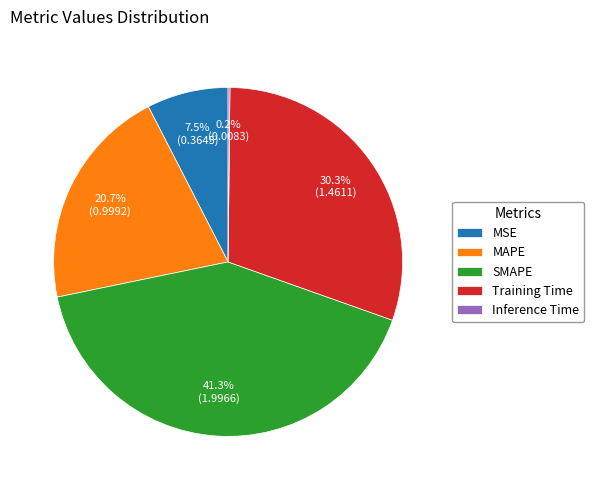

To the nearest percent, what is the average slice percentage?

20%